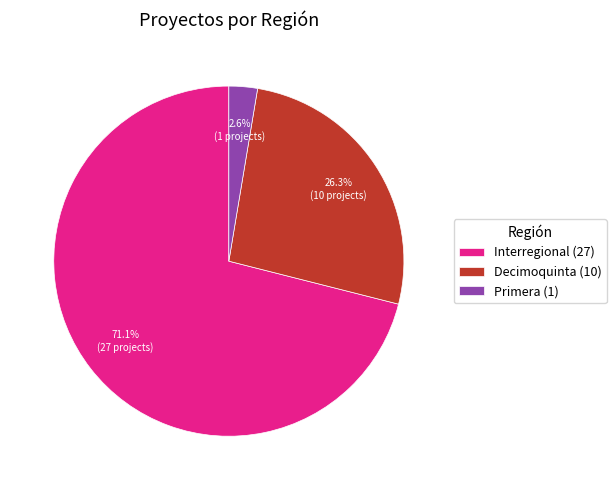

Which has a higher value, Decimoquinta (10) or Interregional (27)?

Interregional (27)